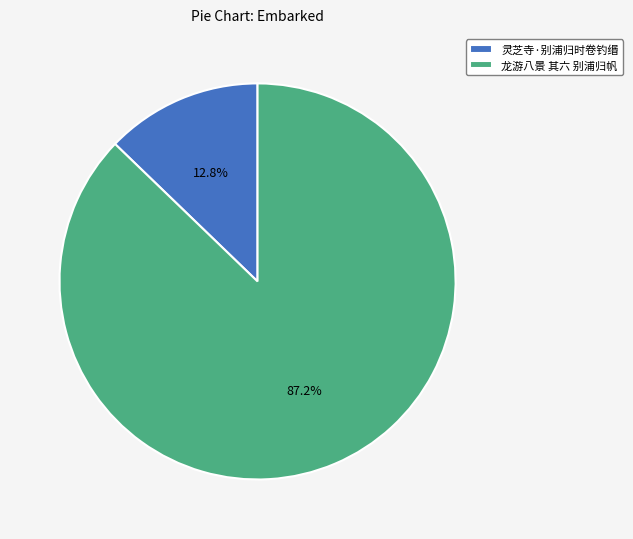

Rank the categories by value from lowest to highest.

灵芝寺·别浦归时卷钓缗, 龙游八景 其六 别浦归帆